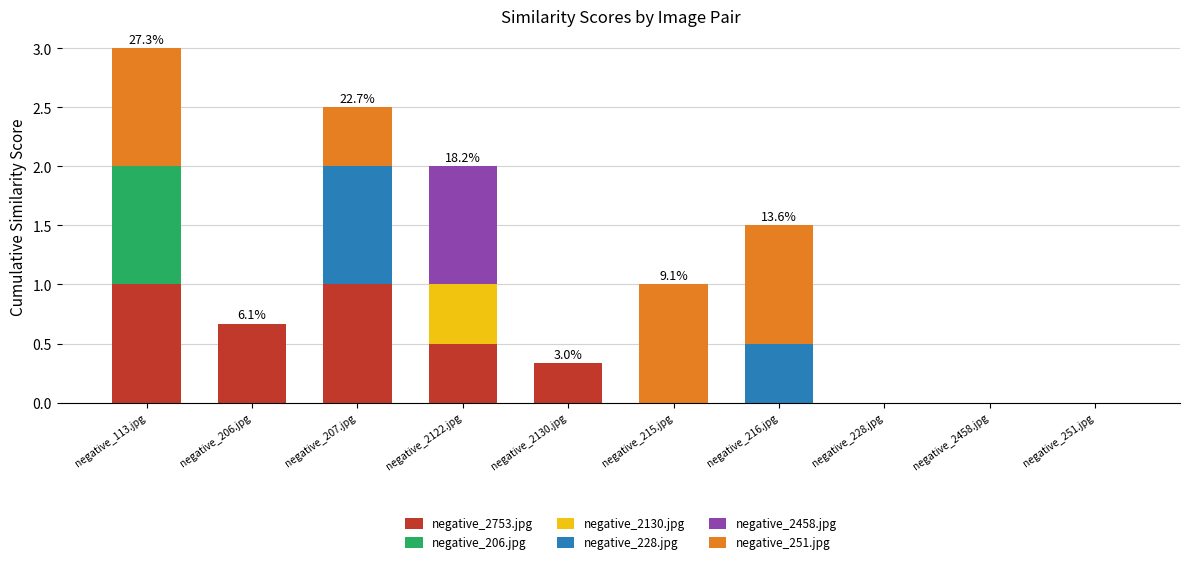

At which category is the sum across all series the highest?

negative_113.jpg